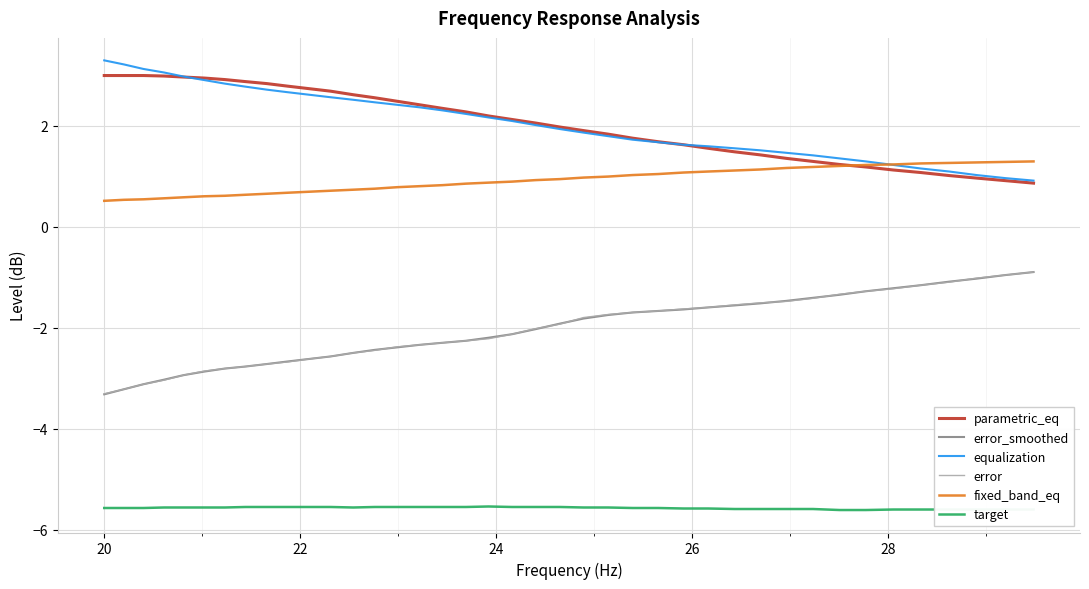

What is the greatest value displayed?

3.3